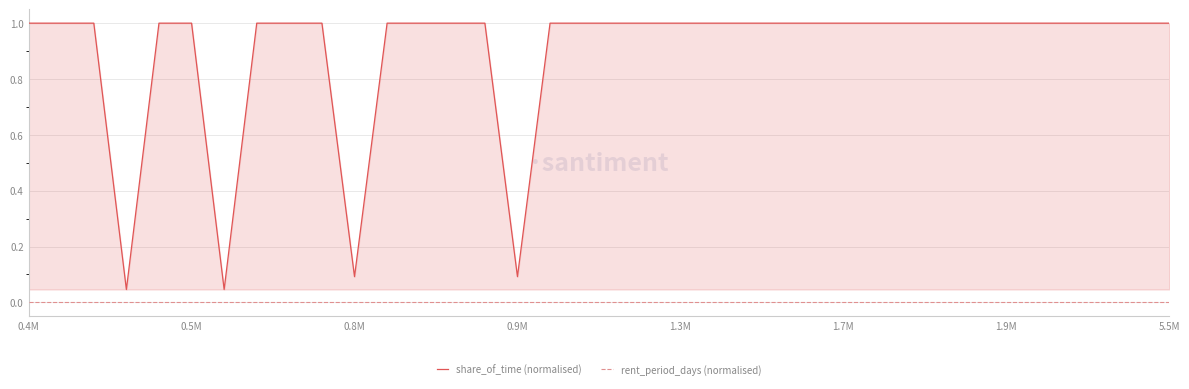

True or false: share_of_time (normalised) and rent_period_days (normalised) intersect in this chart.

False